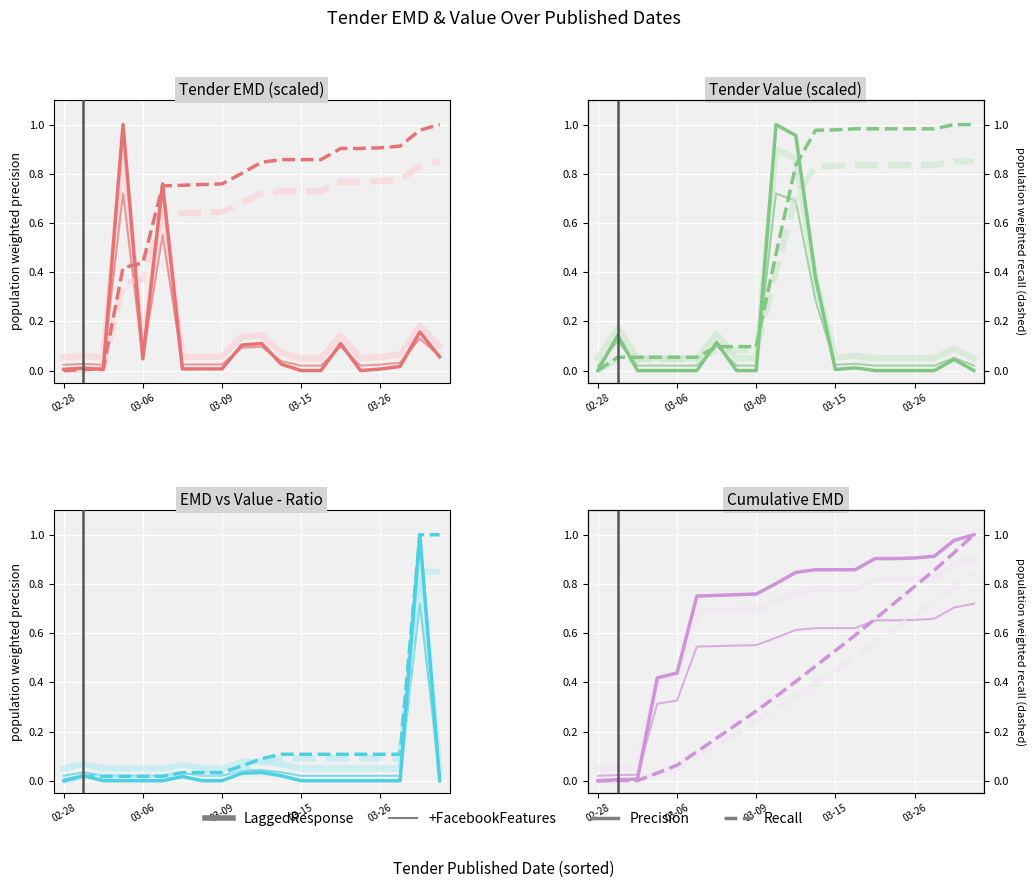

What is the difference between the highest and lowest values at 6?

0.6